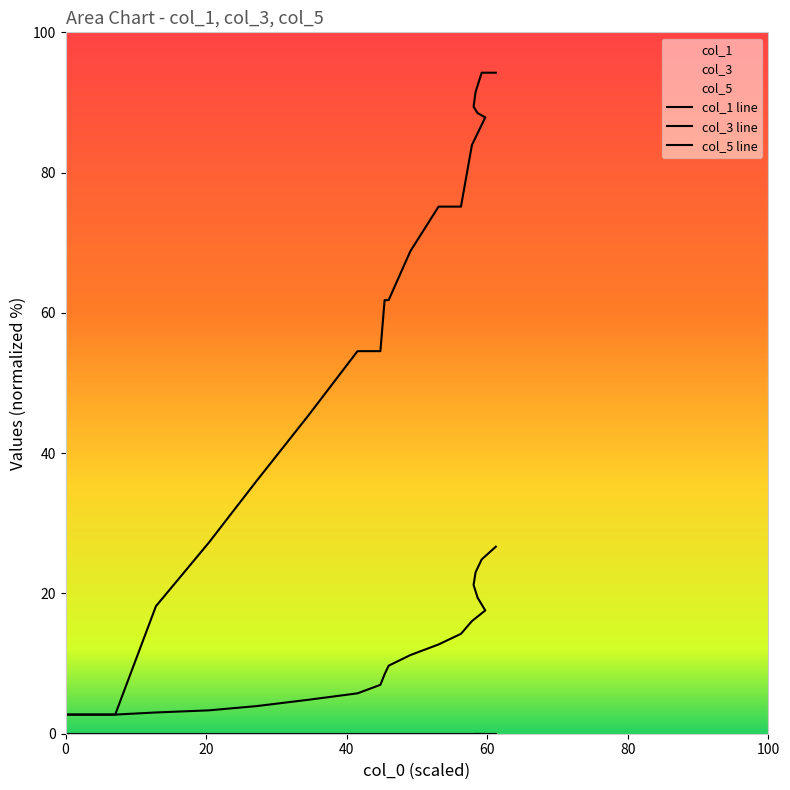

What is the spread (max minus min) of values at 100?

40.6